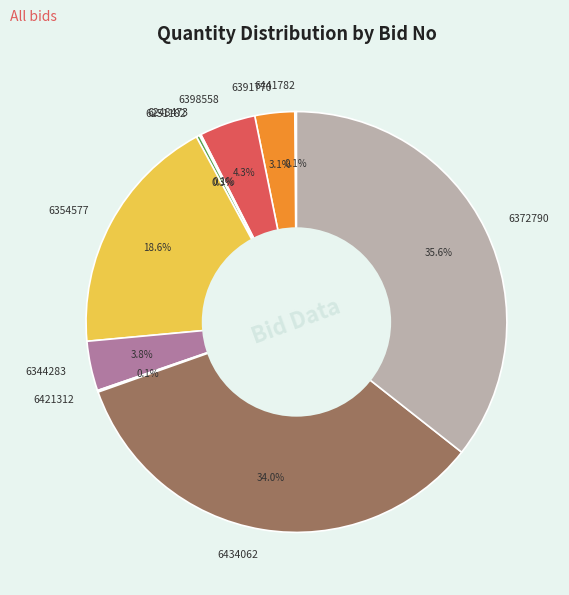

Between 6391770 and 6344283, which is larger?

6344283